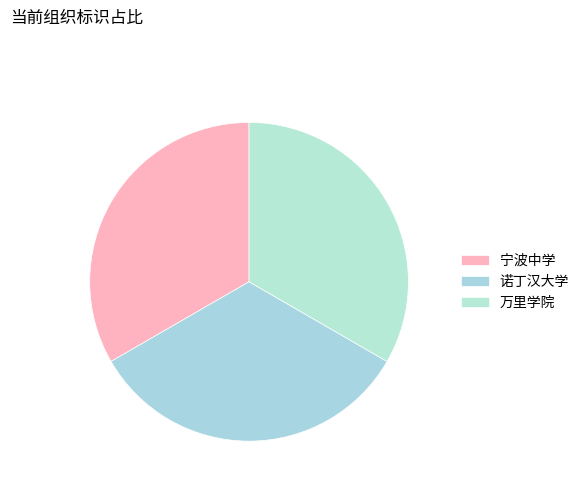

To the nearest percent, what is the combined percentage of 万里学院 and 诺丁汉大学?

67%